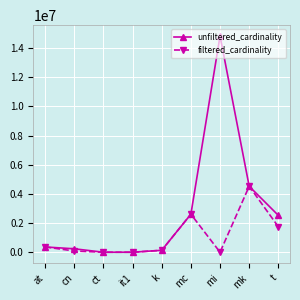

What is the average value of the filtered_cardinality series?

1051596